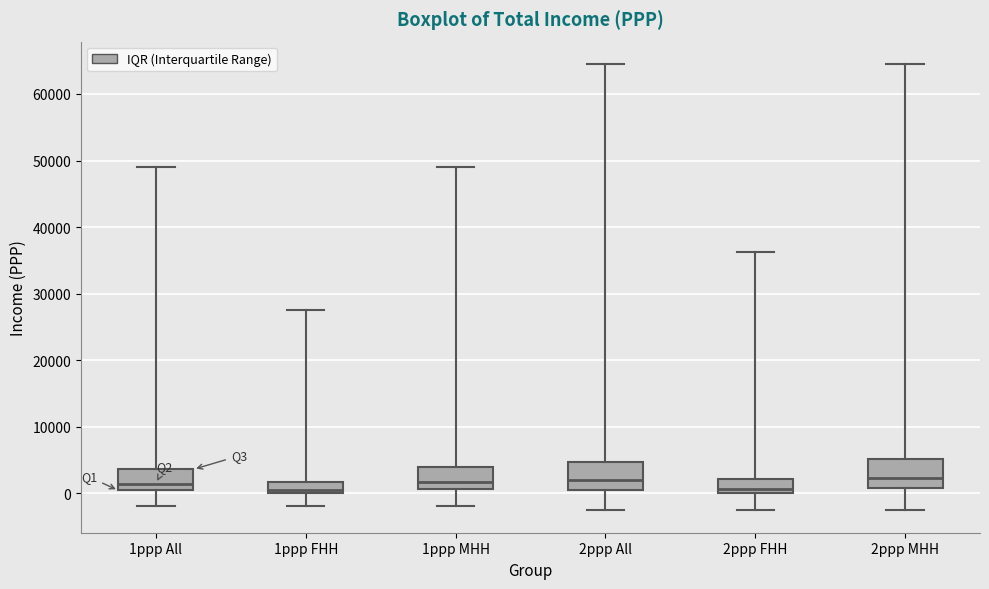

Reading left to right, transcribe this box plot: for each box, give where its median line is, the range the box spans, and where its two whiskers end, as read against the y-axis. The values are not printed on the chart, so give them approximately, as read against the axis.

1ppp All: median 1000, box 0 to 4000, whiskers -2000 to 49000
1ppp FHH: median 0 (just above the box's lower edge), box 0 to 2000, whiskers -2000 to 27000
1ppp MHH: median 2000, box 1000 to 4000, whiskers -2000 to 49000
2ppp All: median 2000, box 1000 to 5000, whiskers -3000 to 65000
2ppp FHH: median 1000, box 0 to 2000, whiskers -3000 to 36000
2ppp MHH: median 2000, box 1000 to 5000, whiskers -3000 to 65000